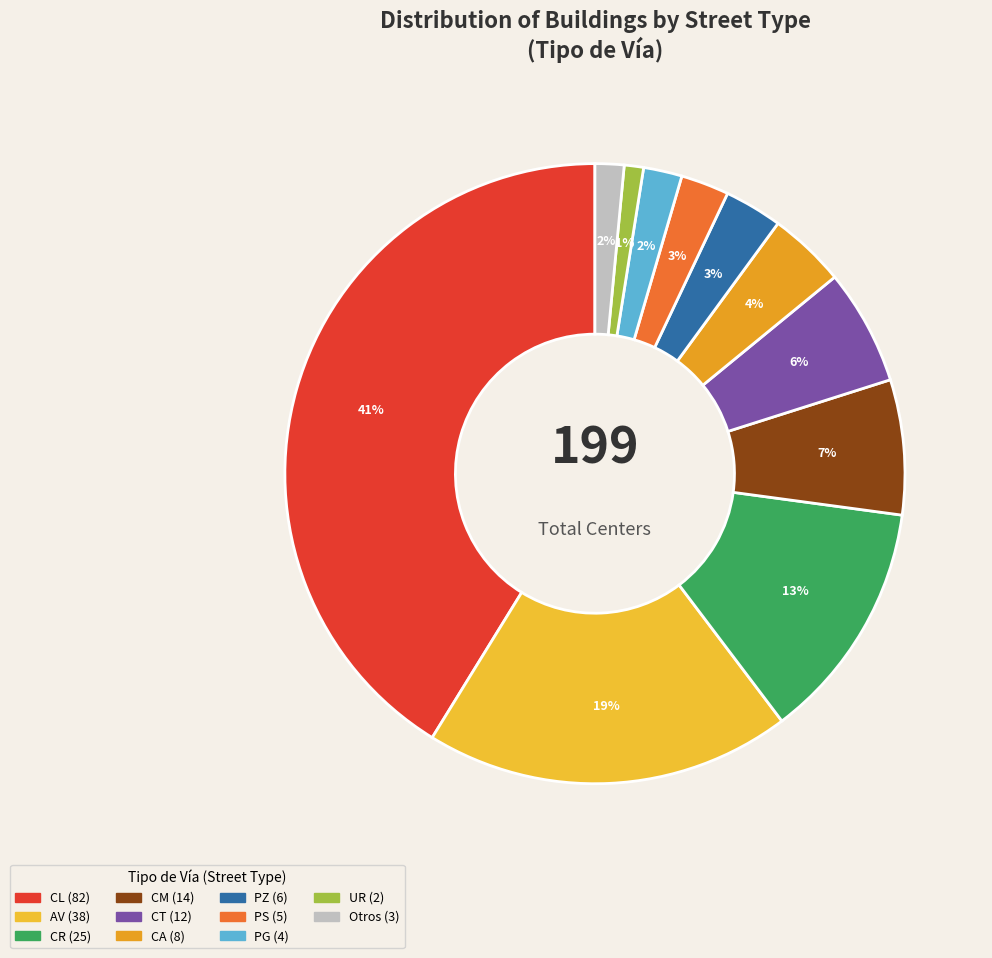

How many slices are in this pie chart?

11